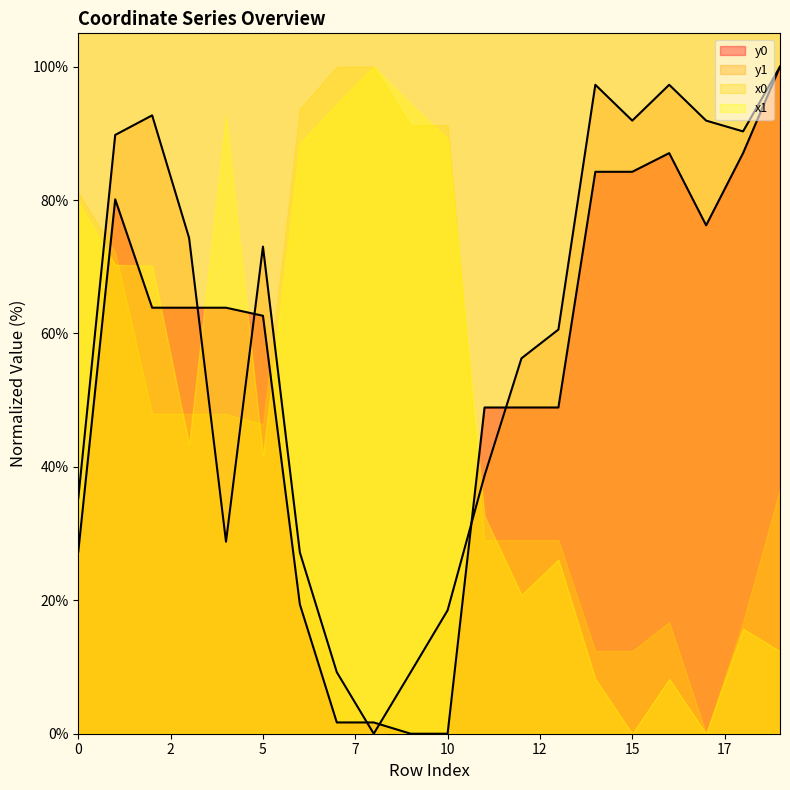

Is it true that y0 equals 14.8 at 0?

False